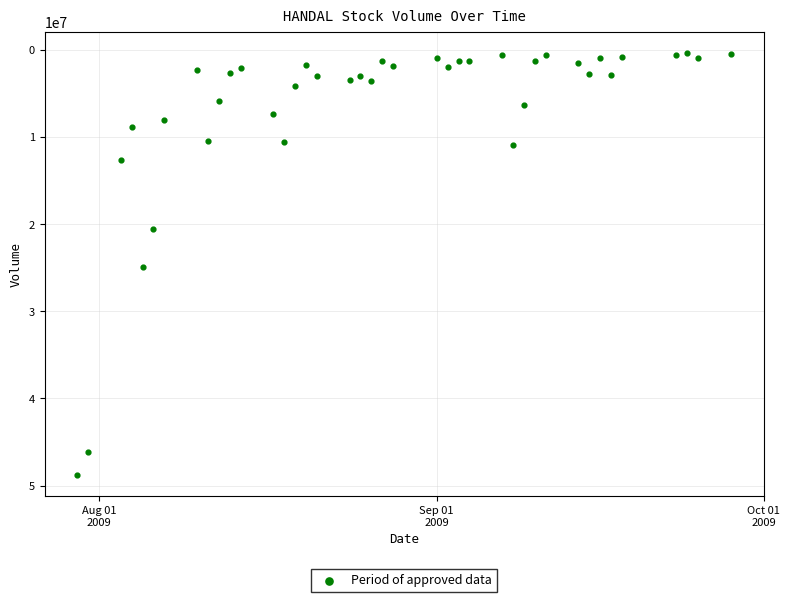

What is the range of X values (max minus min)?

60